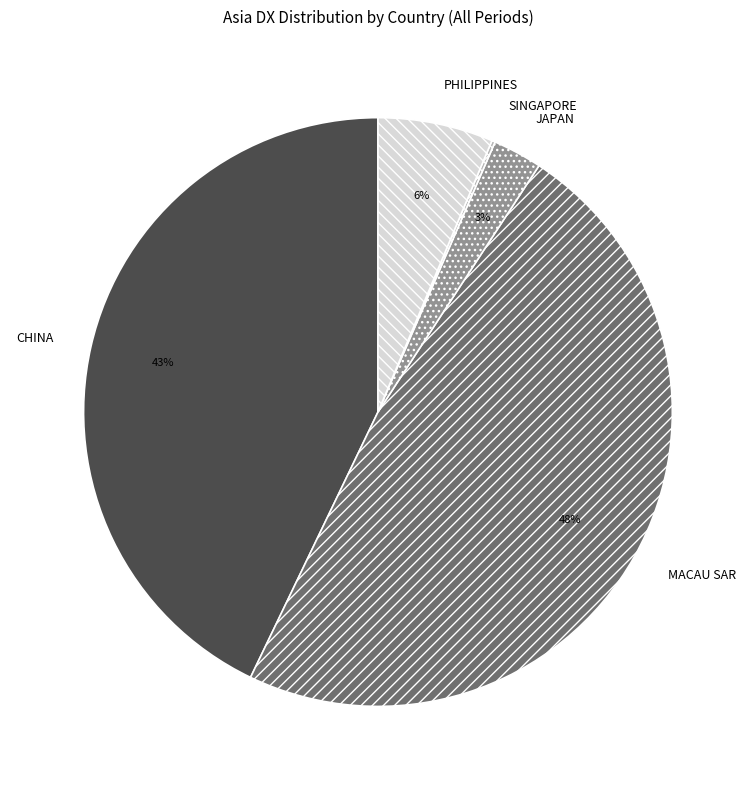

Is the sum of JAPAN and MACAU SAR greater than half?

Yes